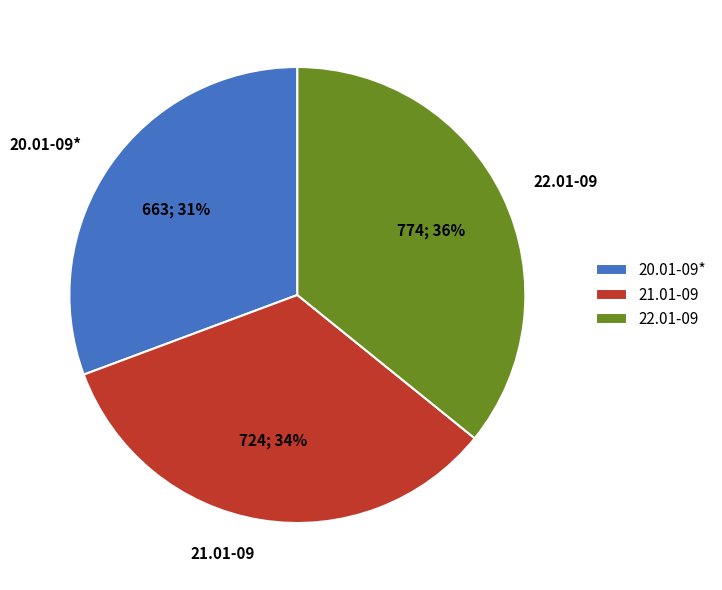

What percentage is the 20.01-09* slice, to the nearest percent?

31%